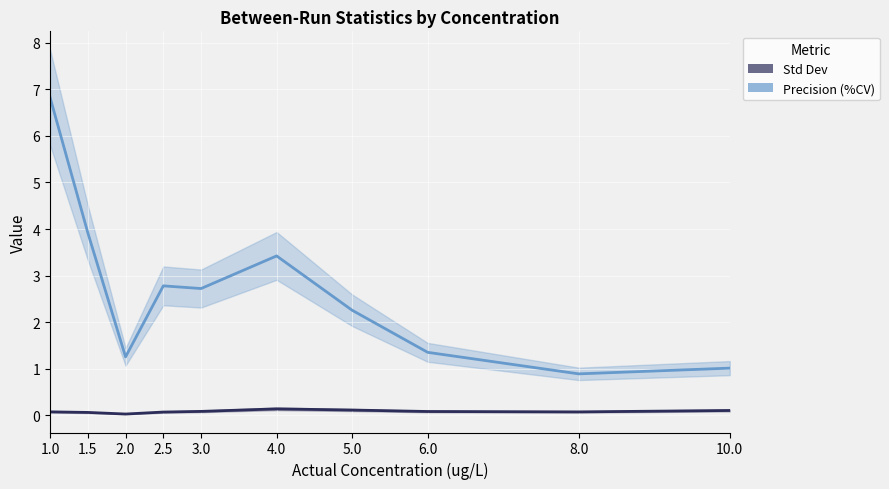

How many interior local valleys does the Std Dev series have?

2